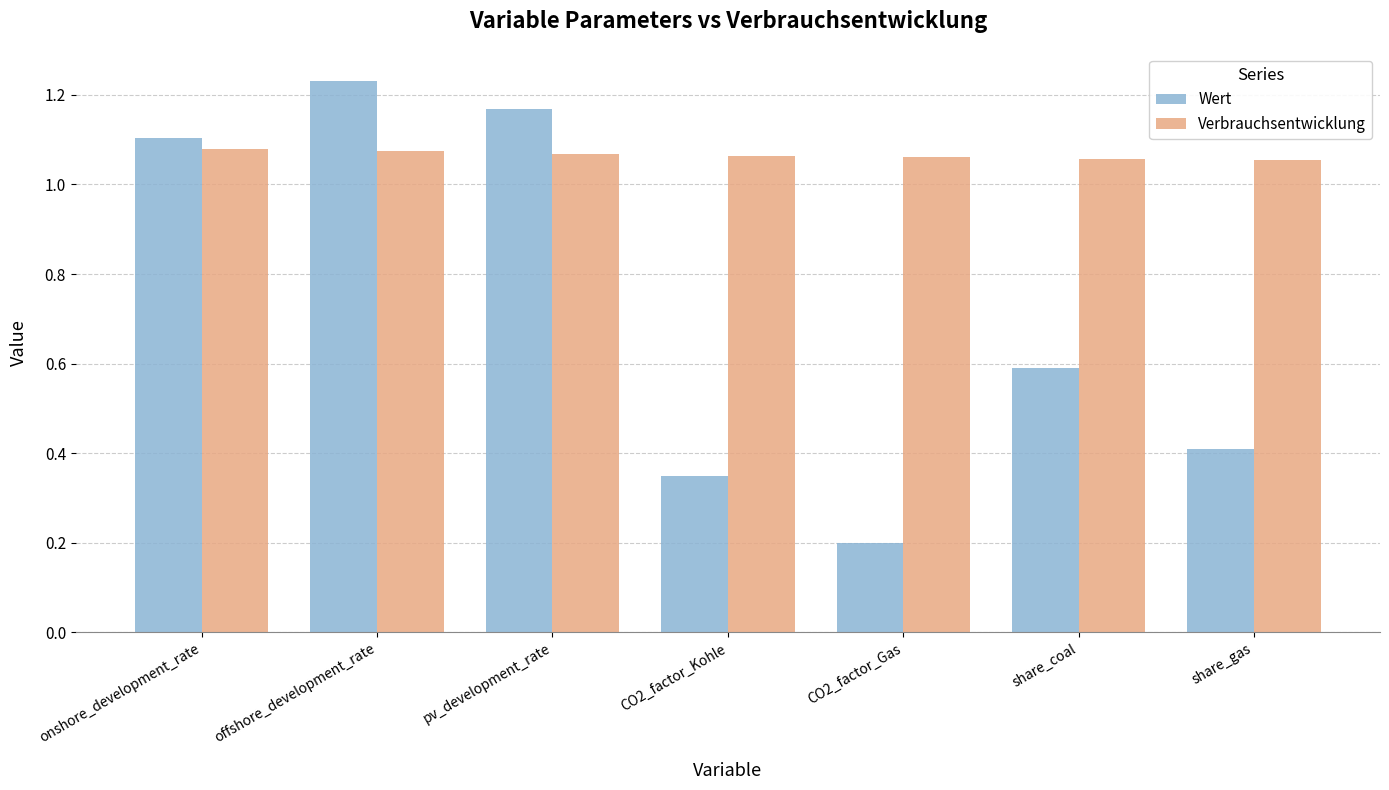

Is the value of Wert at offshore_development_rate greater than the value of Verbrauchsentwicklung at pv_development_rate?

Yes